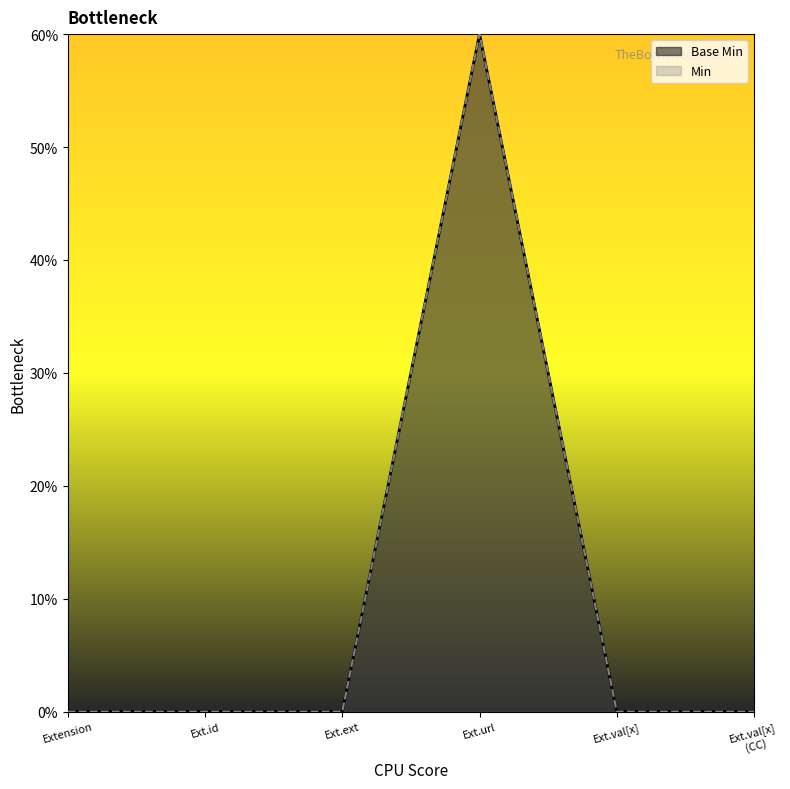

Which series has the largest range (max minus min)?

Base Min